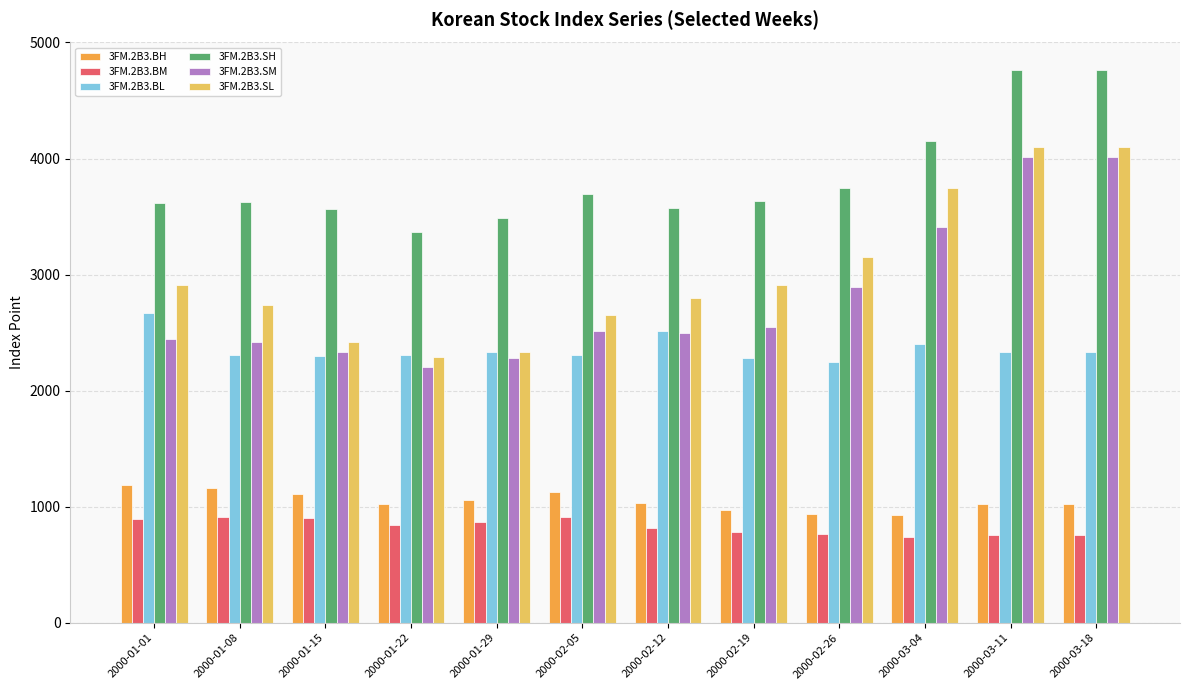

Which series changed the most between 2000-01-22 and 2000-02-26?

3FM.2B3.SL